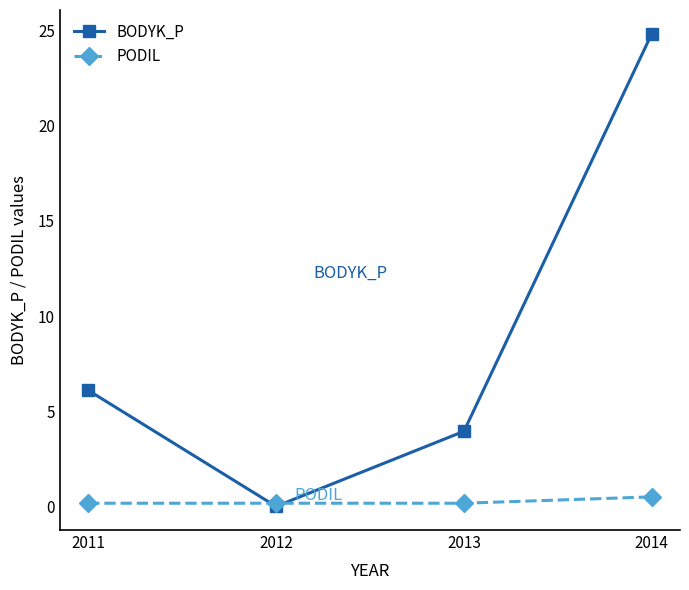

The value of BODYK_P at 2013 is 3.9. True or false?

True